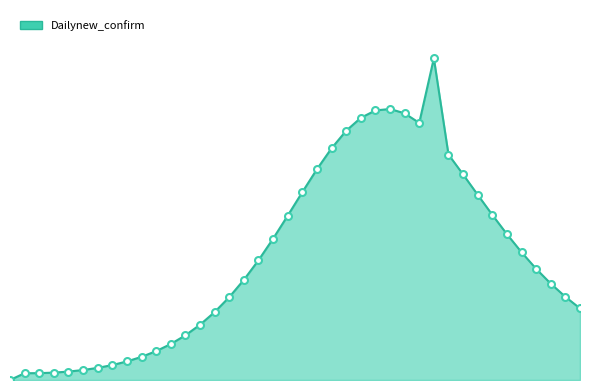

Does the chart display data point markers on the line(s)?

No